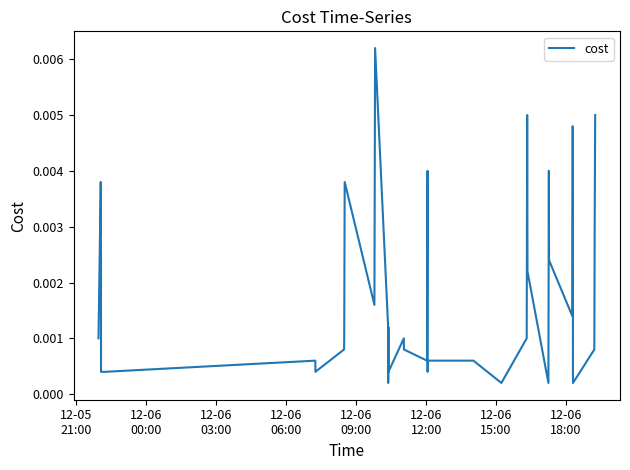

Is this an area chart (filled region under the line)?

No